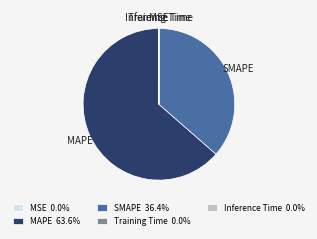

What is the ratio of the value at SMAPE to the value at MAPE?

0.6